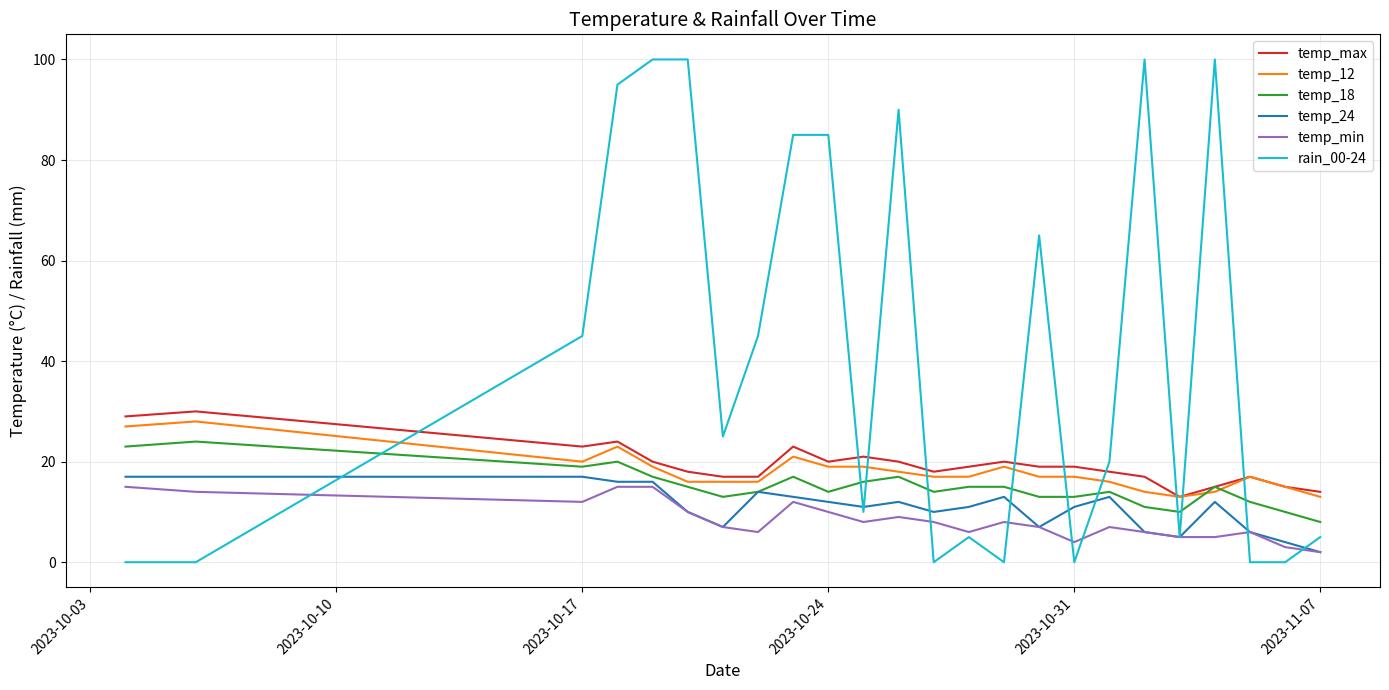

Which series has the largest range (max minus min)?

rain_00-24